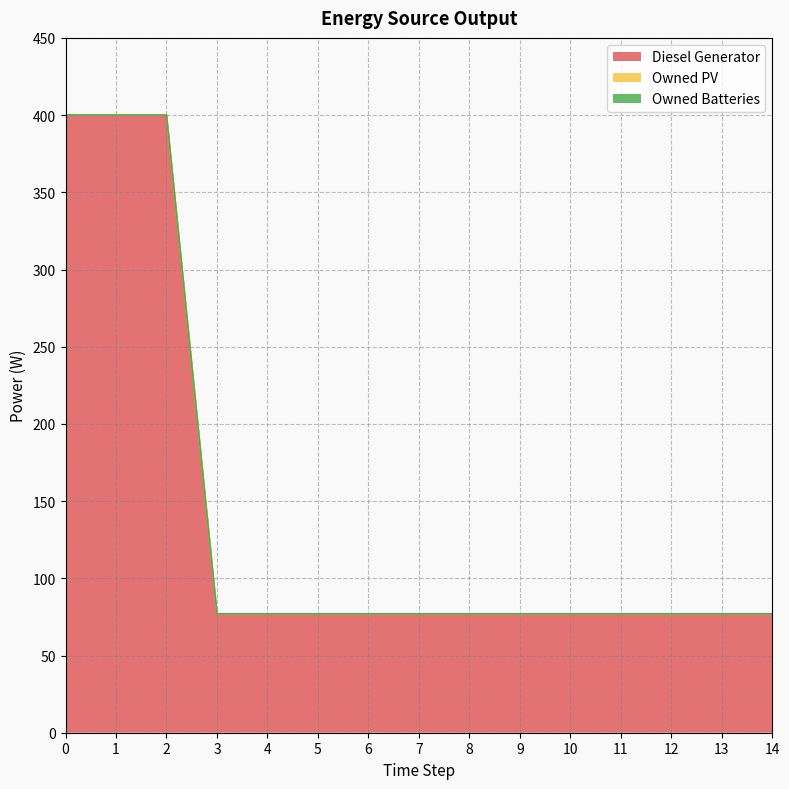

Reading right to left, what are all the values shown in this chart?

Diesel Generator: 77.0	77.0	77.0	77.0	77.0	77.0	77.0	77.0	77.0	77.0	77.0	77.0	400.0	400.0	400.0
Owned PV: 0.0	0.0	0.0	0.0	0.0	0.0	0.0	0.0	0.0	0.0	0.0	0.0	0.0	0.0	0.0
Owned Batteries: 0.0	0.0	0.0	0.0	0.0	0.0	0.0	0.0	0.0	0.0	0.0	0.0	0.0	0.0	0.0